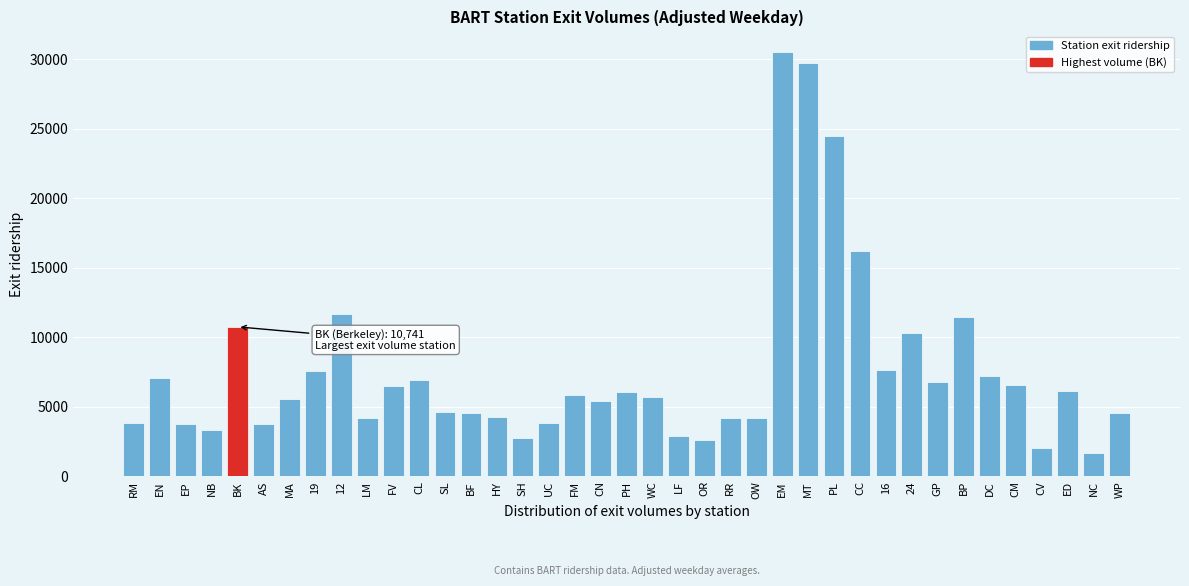

What is the maximum value shown in the chart?

30497.8